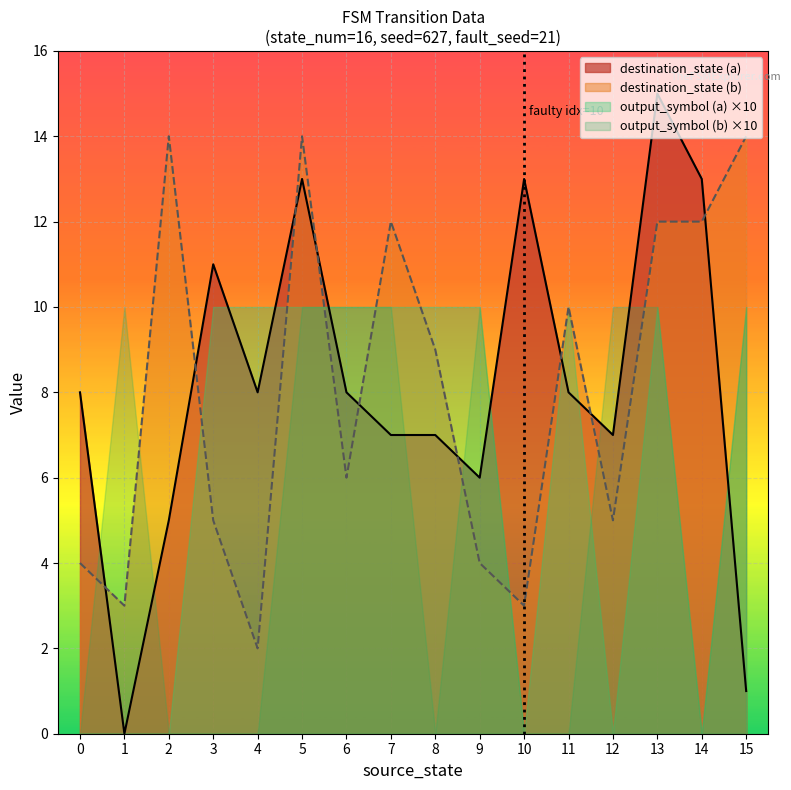

The value of destination_state (a) at 8 is 10. True or false?

False